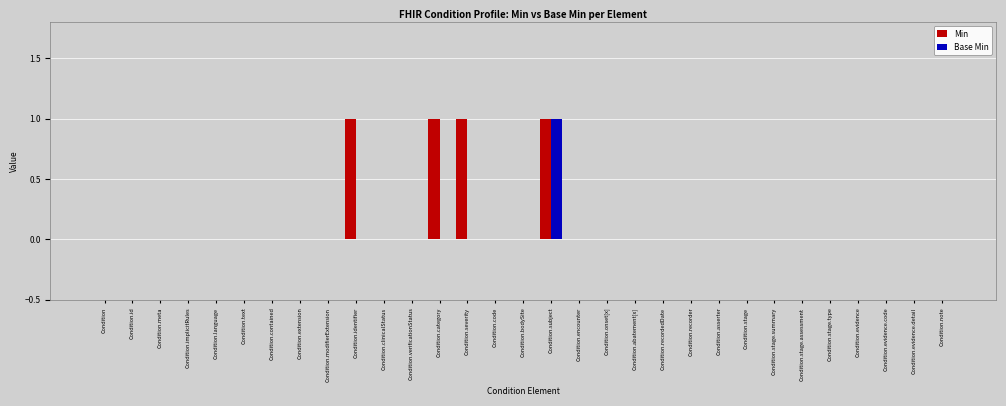

Reading left to right, extract all data points from this chart.

Min: 0	0	0	0	0	0	0	0	0	1	0	0	1	1	0	0	1	0	0	0	0	0	0	0	0	0	0	0	0	0	0
Base Min: 0	0	0	0	0	0	0	0	0	0	0	0	0	0	0	0	1	0	0	0	0	0	0	0	0	0	0	0	0	0	0